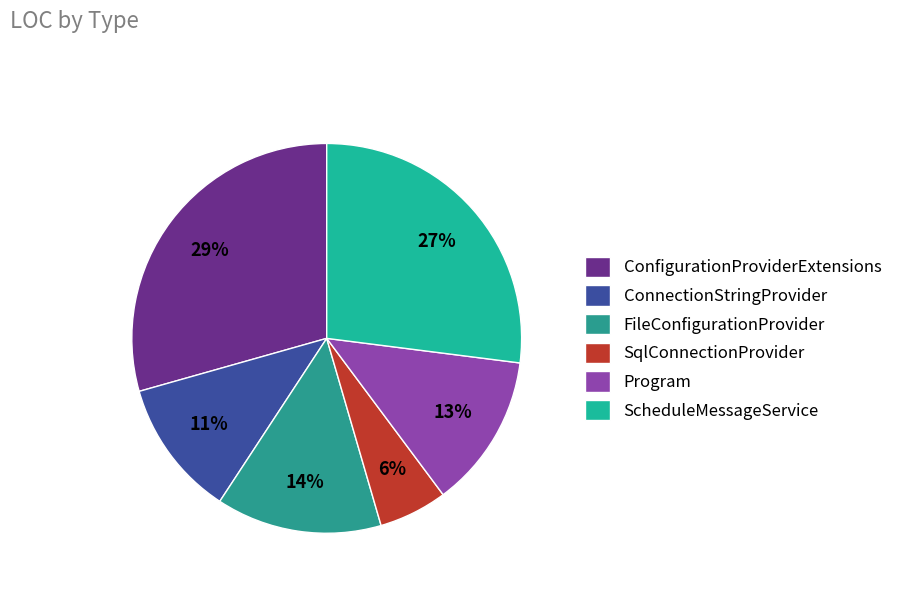

Rank the categories by value from highest to lowest.

ConfigurationProviderExtensions, ScheduleMessageService, FileConfigurationProvider, Program, ConnectionStringProvider, SqlConnectionProvider